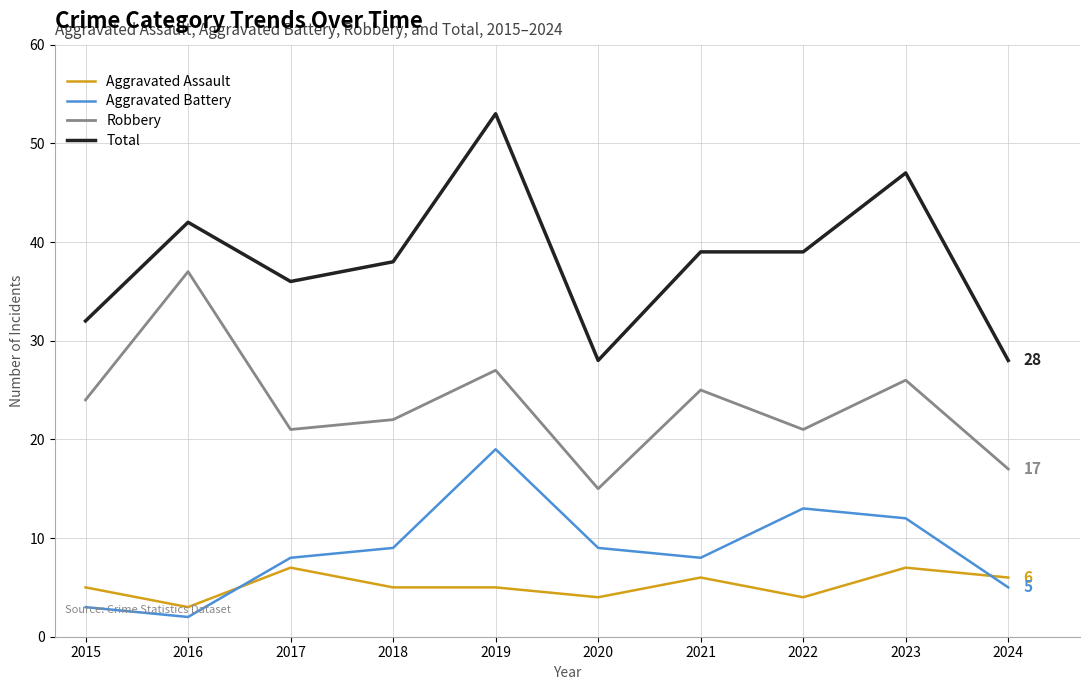

True or false: Aggravated Assault and Robbery cross at least once.

False